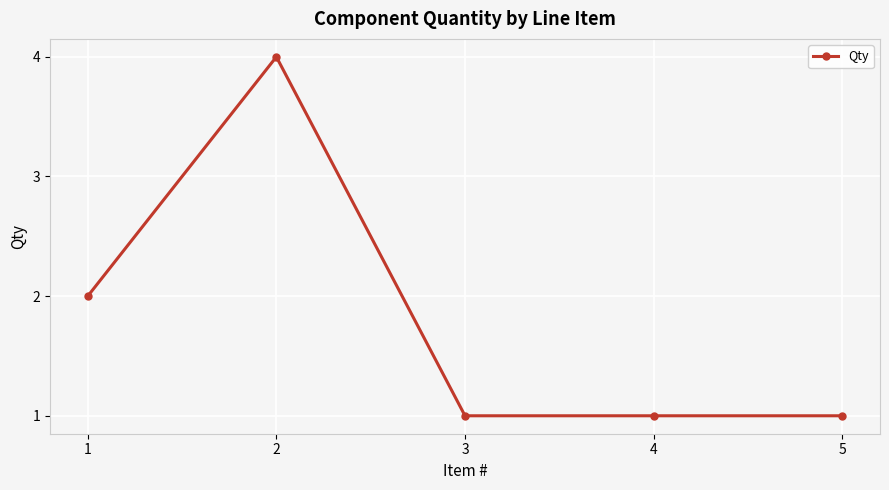

What is the difference between the values at 5 and 2?

3